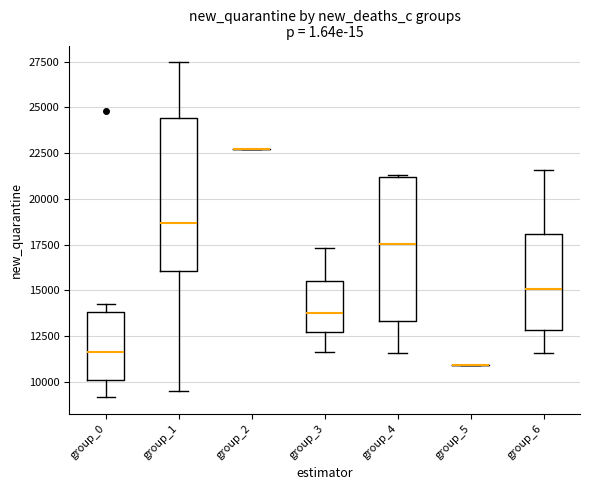

Reading left to right, transcribe this box plot: for each box, give where its median line is, the range the box spans, and where its two whiskers end, as read against the y-axis. The values are not printed on the chart, so give them approximately, as read against the axis.

group_0: median 11500, box 10000 to 14000, whiskers 9000 to 14000 (just above the box's upper edge)
group_1: median 18500, box 16000 to 24500, whiskers 9500 to 27500
group_2: box collapsed to a line at 22500, whiskers 22500 to 22500
group_3: median 13500, box 12500 to 15500, whiskers 11500 to 17500
group_4: median 17500, box 13500 to 21000, whiskers 11500 to 21500
group_5: box collapsed to a line at 11000, whiskers 11000 to 11000
group_6: median 15000, box 13000 to 18000, whiskers 11500 to 21500